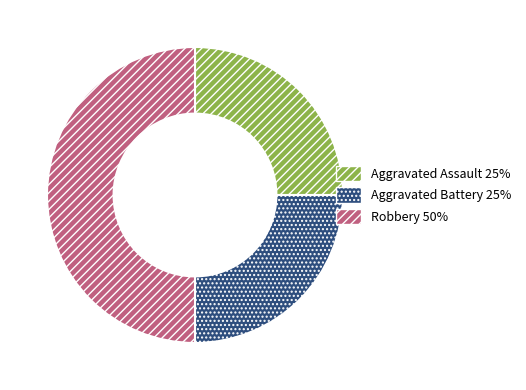

Is the sum of Robbery 50% and Aggravated Assault 25% greater than half?

Yes